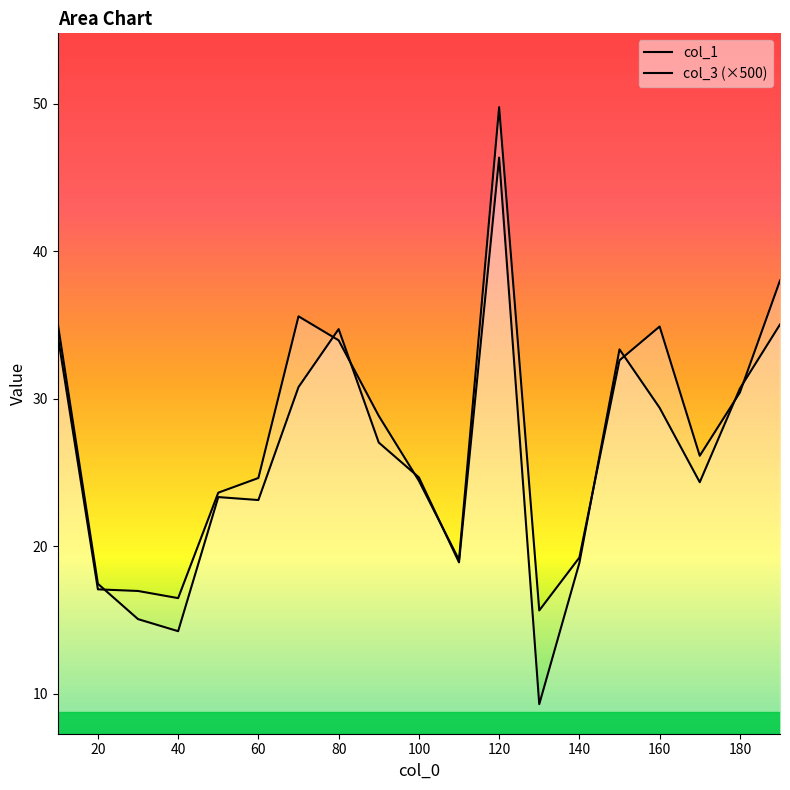

What is the total value across all series at 160?

64.3